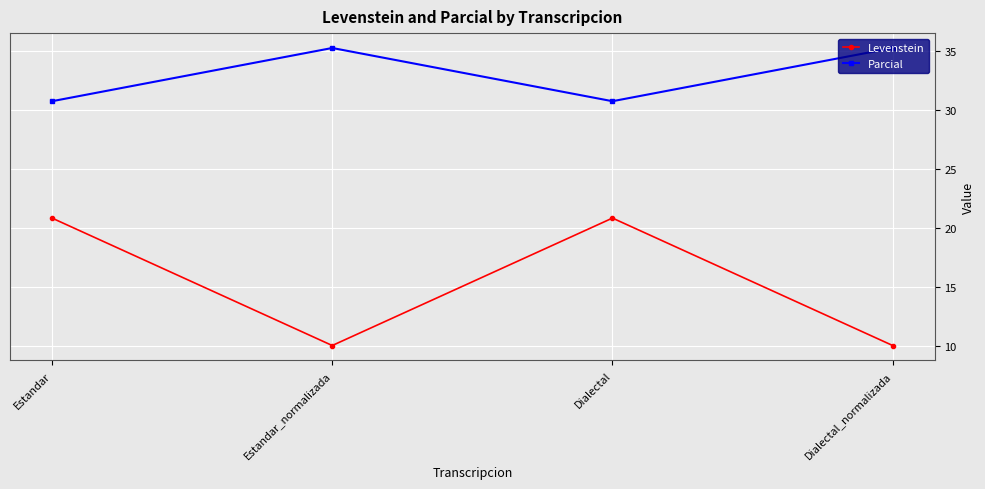

At Estandar, list the series in order from largest to smallest.

Parcial, Levenstein